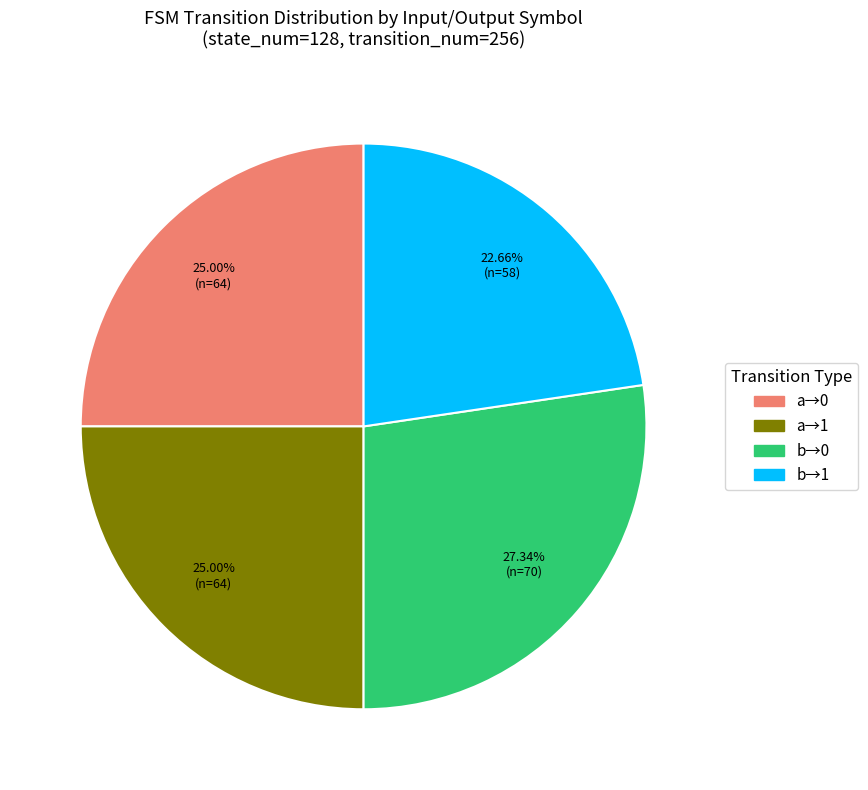

How many segments does this pie chart have?

4